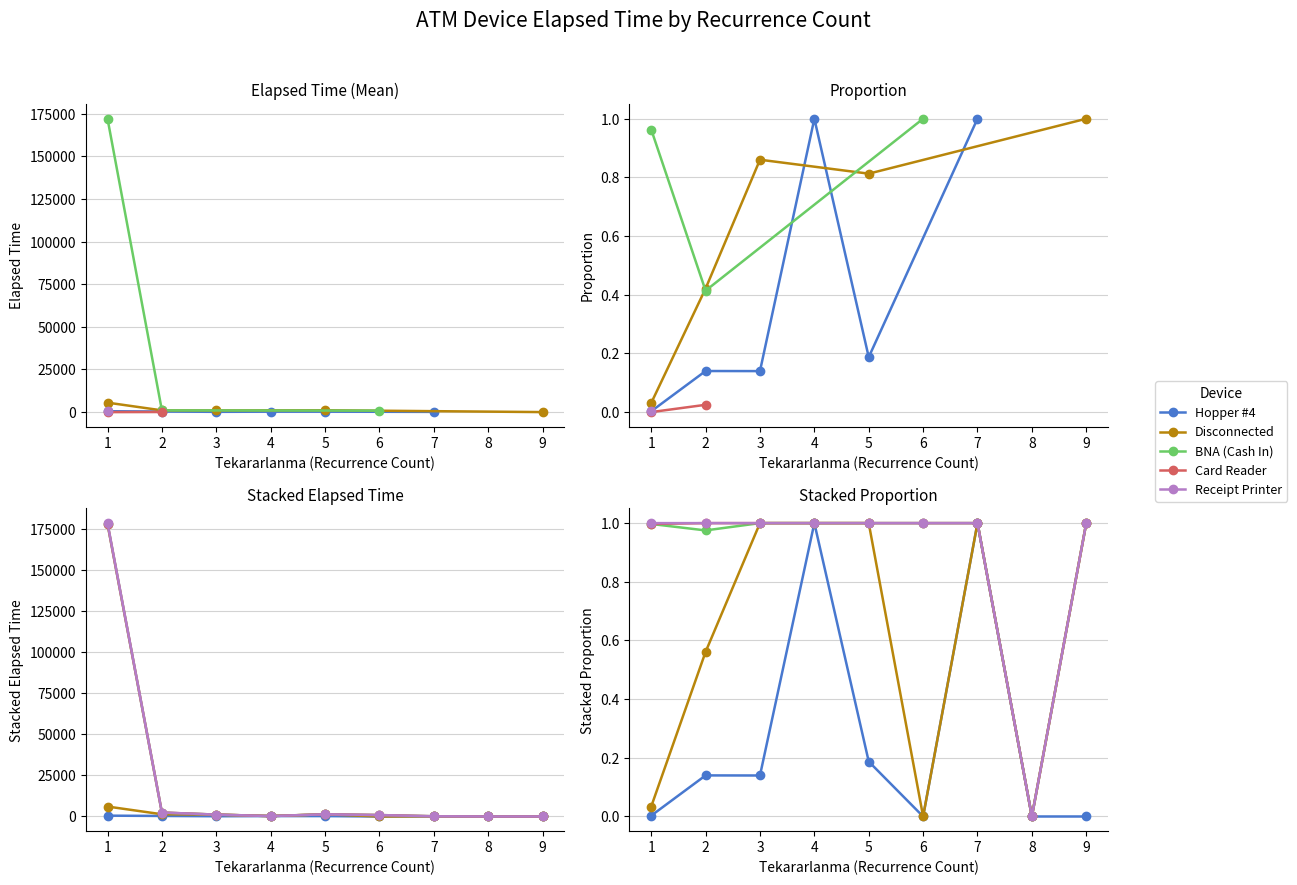

Which label corresponds to the smallest value in the chart?

6